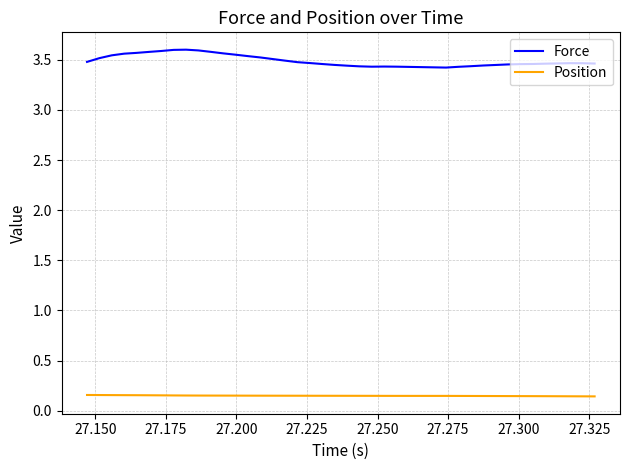

True or false: Position and Force cross at least once.

False